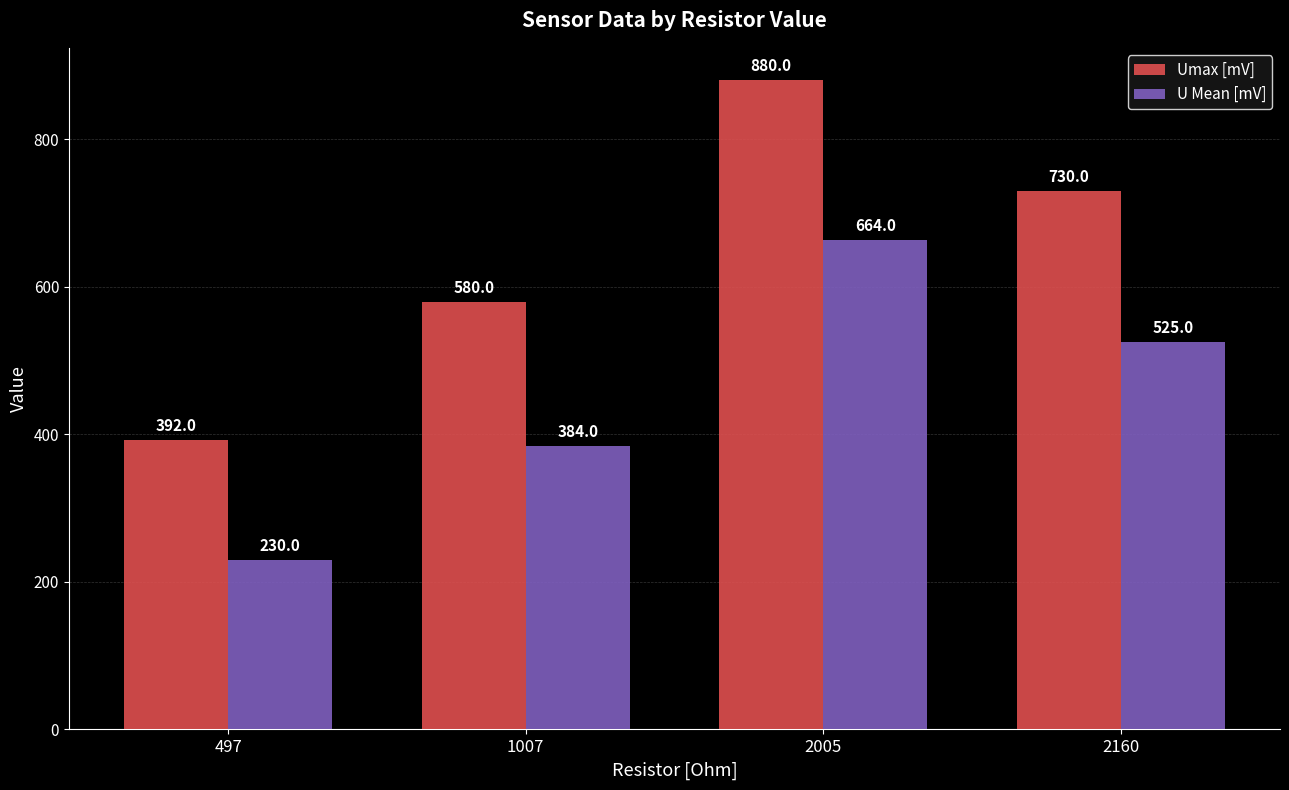

What is the total value across all series at 2005?

1544